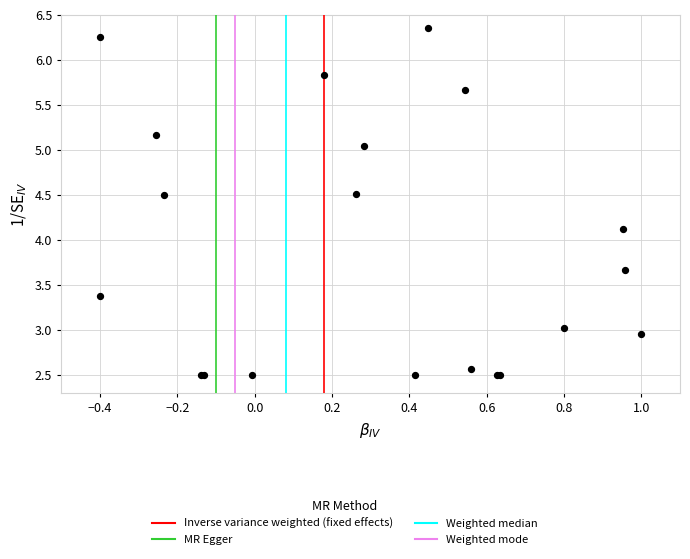

What Y value in the scatter plot is closest to 4?

4.1